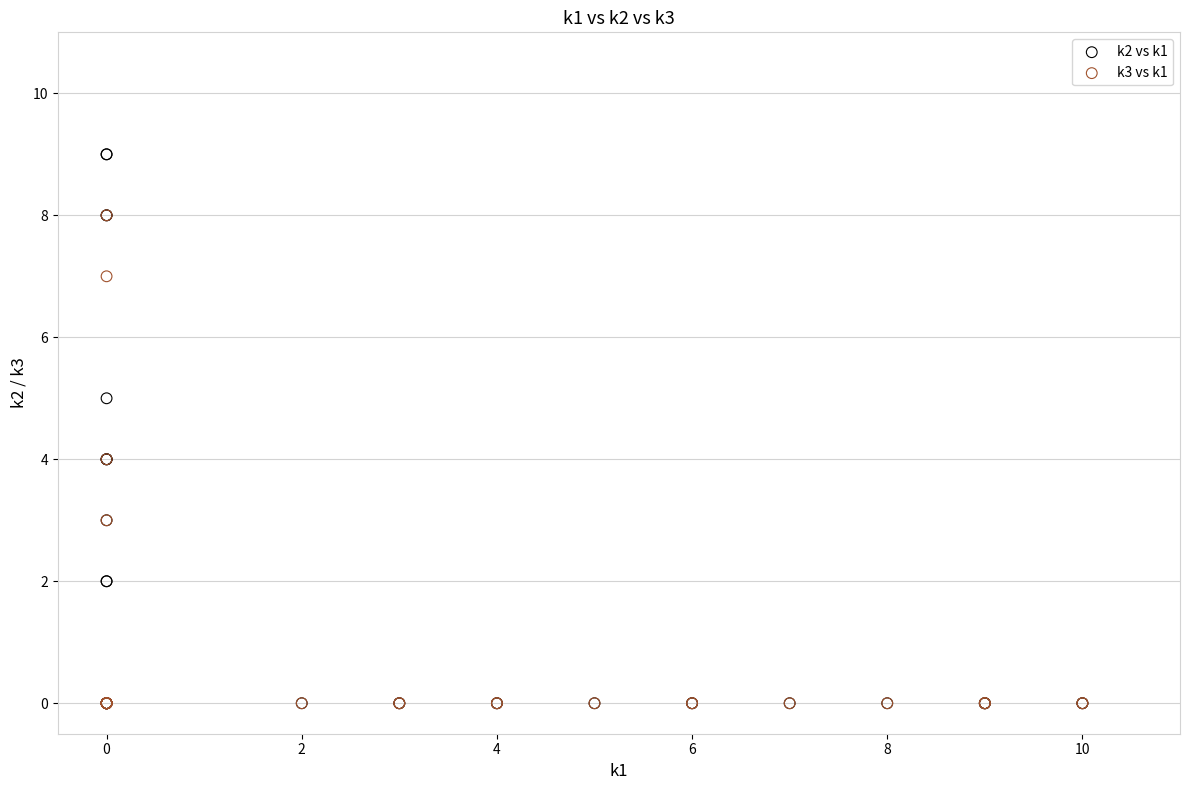

What are all the series names shown in the legend?

k2 vs k1, k3 vs k1